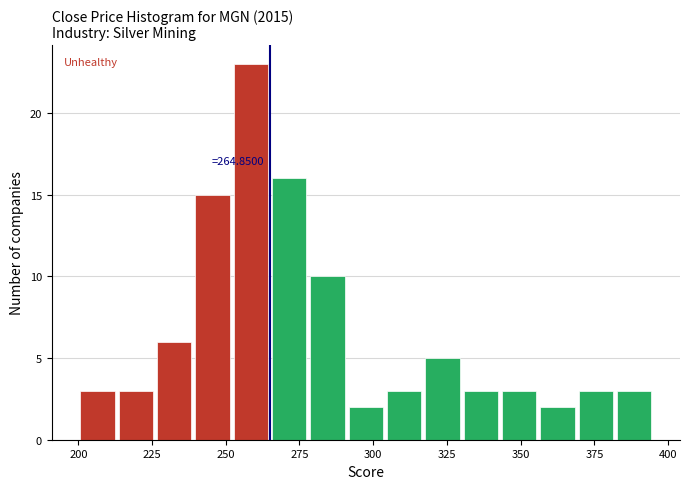

Around what value on the x-axis is the tallest bar? Give the approximate position of its centre, as read against the axis.

260